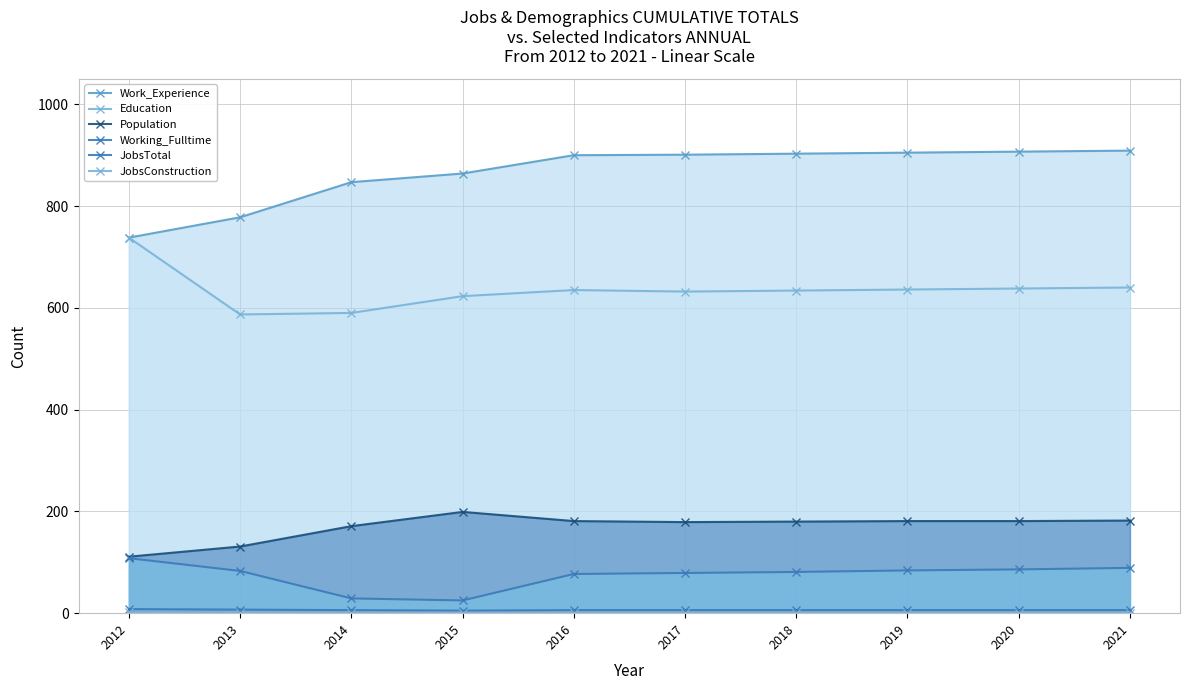

How many data points in Population are above 181?

2